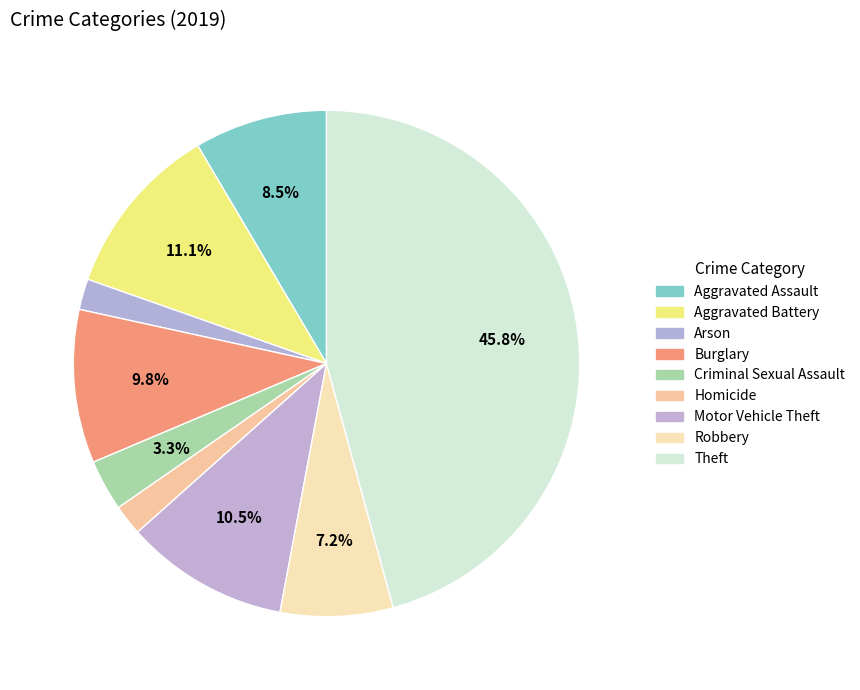

Which has a higher value, Theft or Aggravated Battery?

Theft